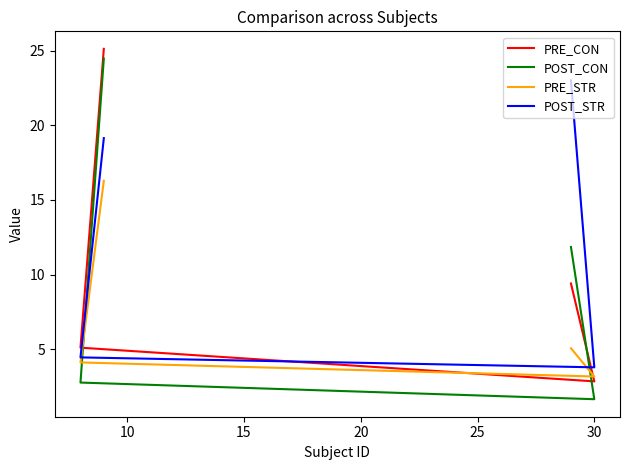

What is the minimum value for PRE_STR?

3.2